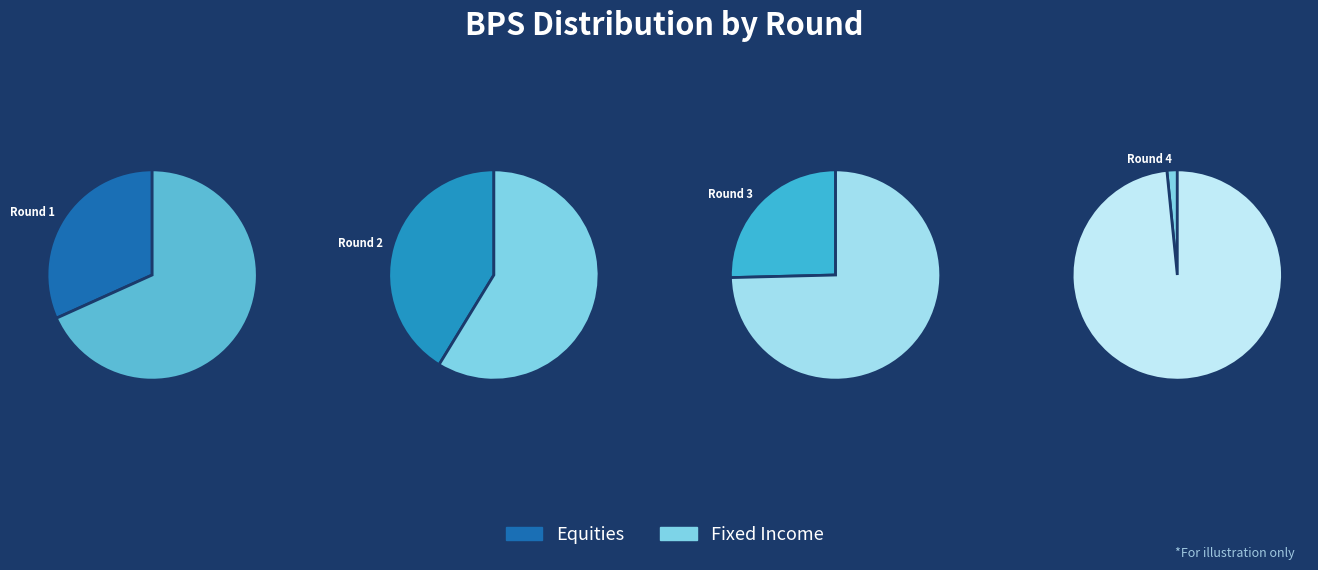

To the nearest percent, what percentage of the pie is Round 4?

2%